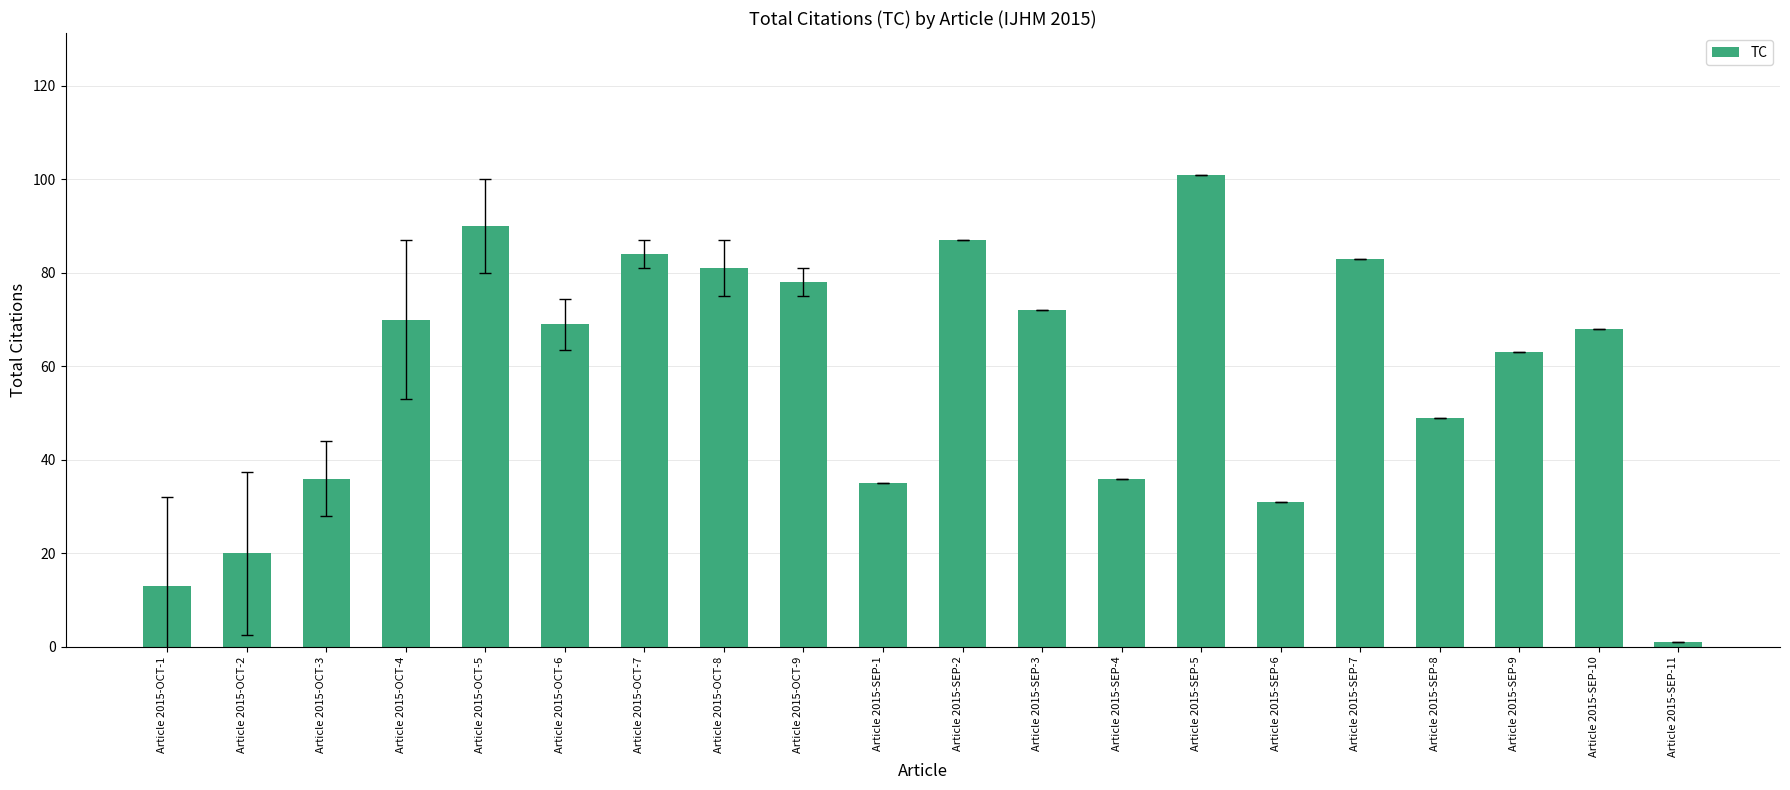

Which label corresponds to the smallest value in the chart?

Article 2015-SEP-11